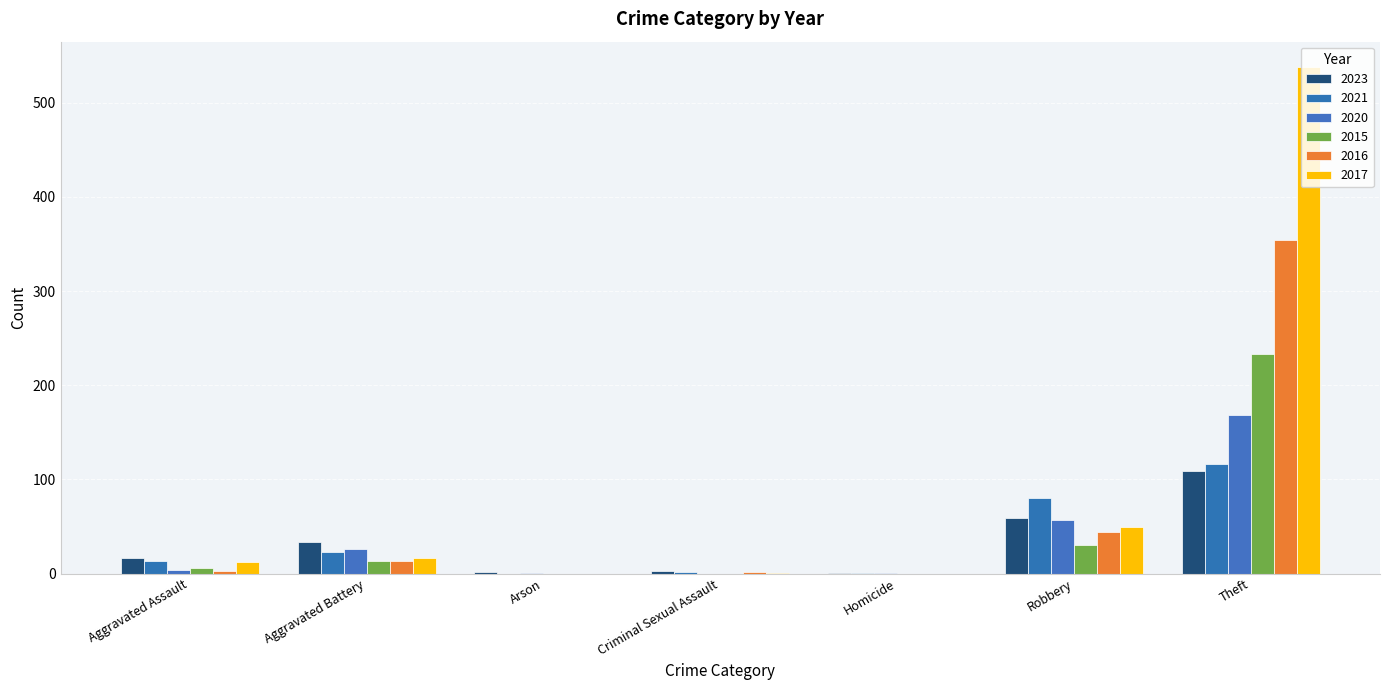

How many distinct data groups are displayed?

6